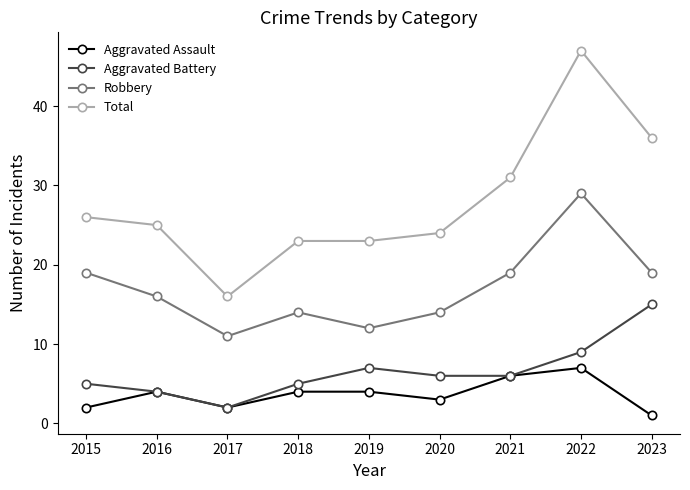

True or false: Aggravated Battery has a value of 12 at 2019.

False